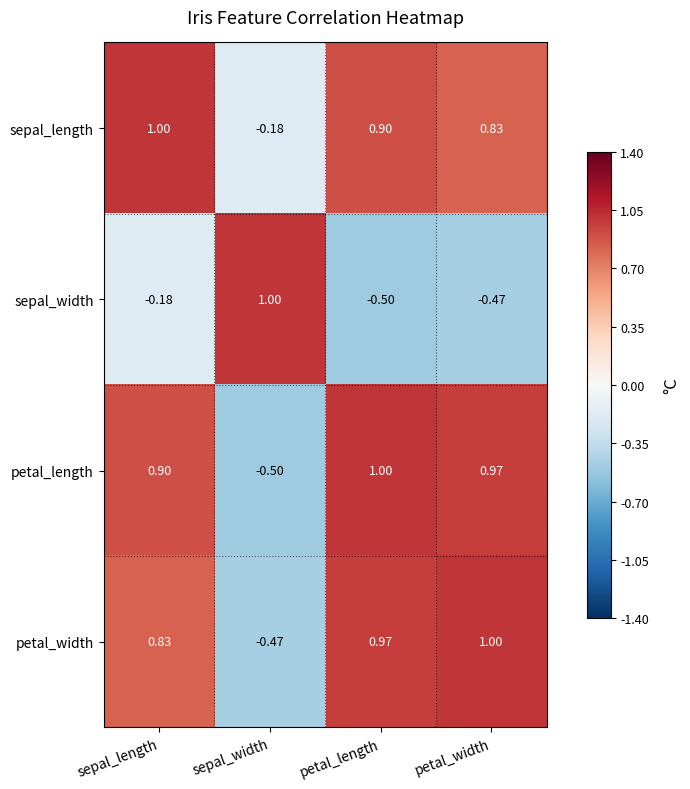

Which series has the largest total across all categories?

sepal_length